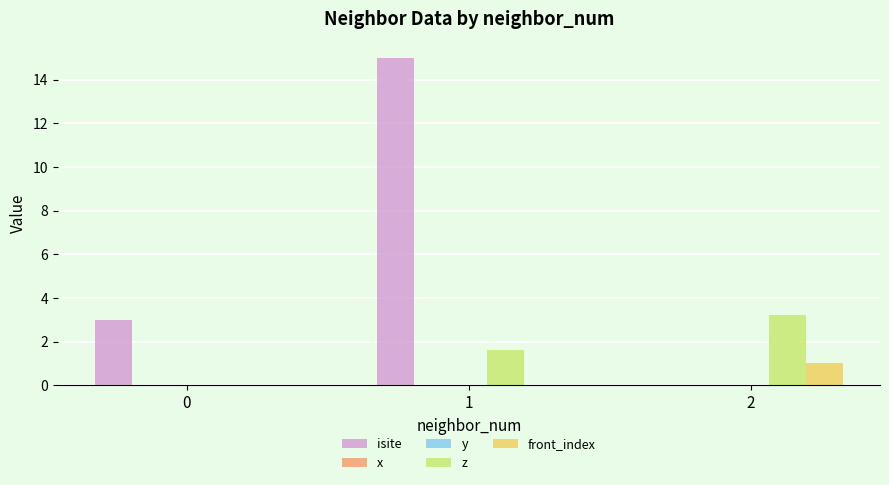

What is the total value across all series at 1?

16.6